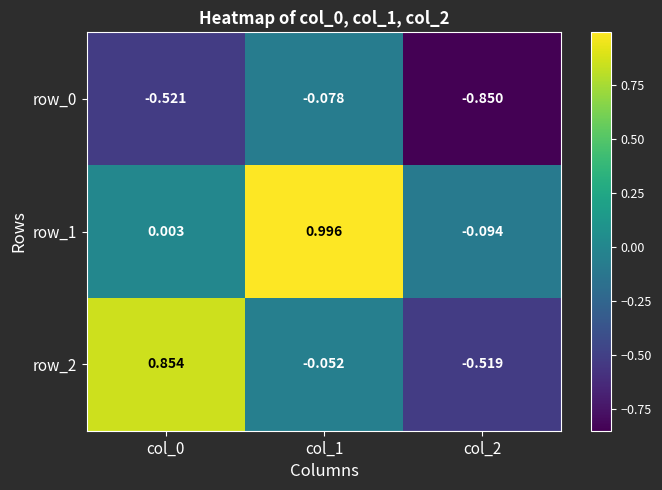

Is the value of row_1 at col_2 greater than the value of row_2 at col_2?

Yes